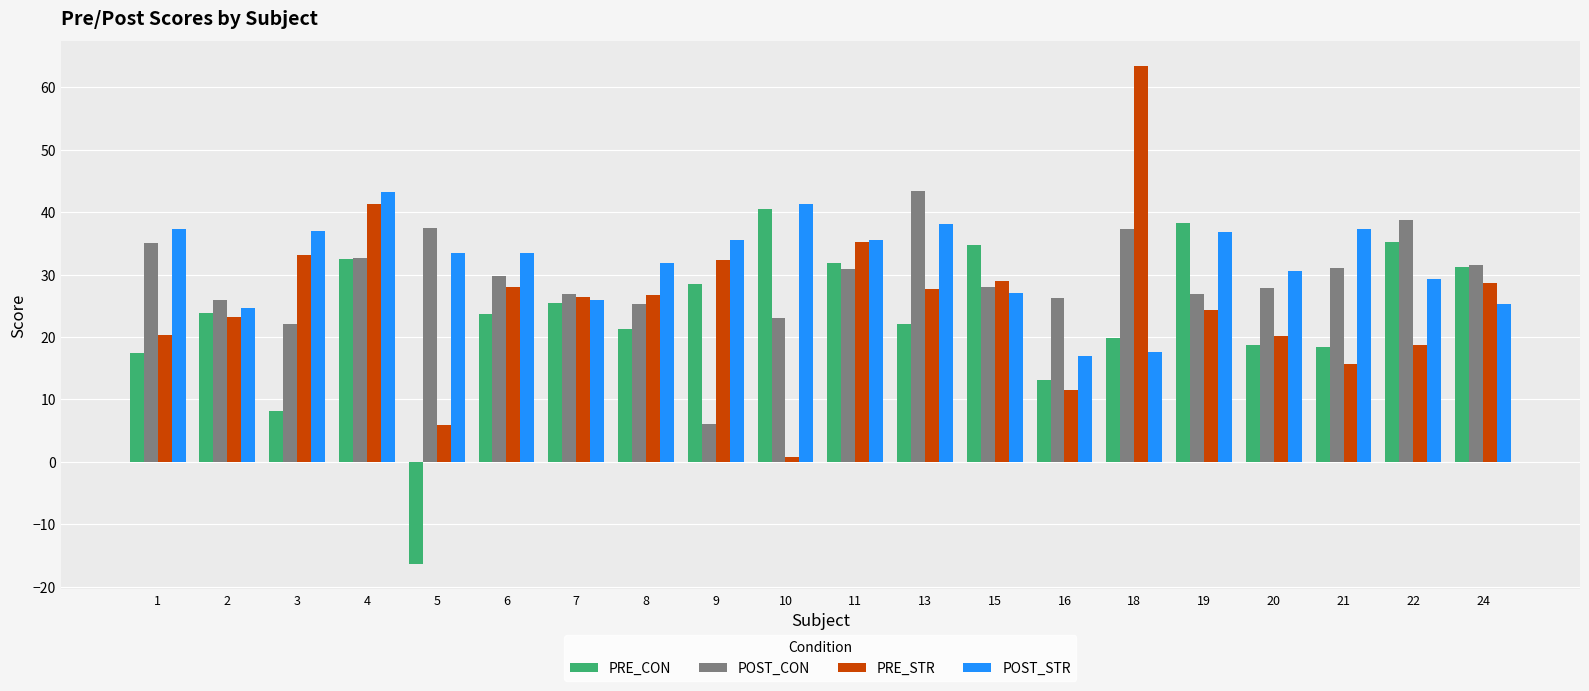

True or false: POST_CON has a value of 32.6 at 4.

True